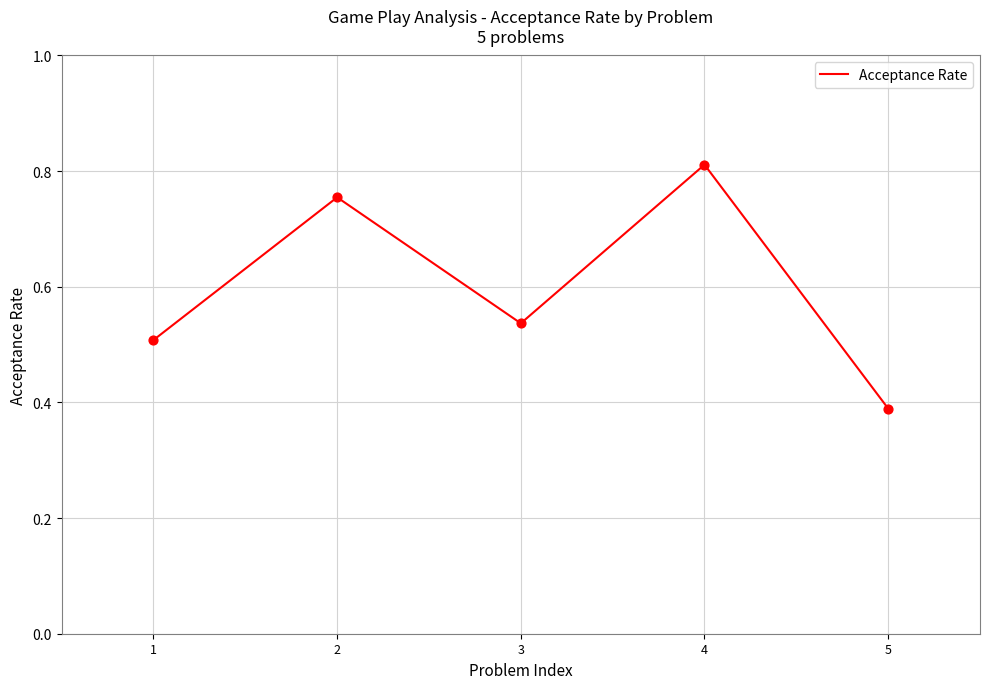

What is the change in value from 3 to 5?

-0.1